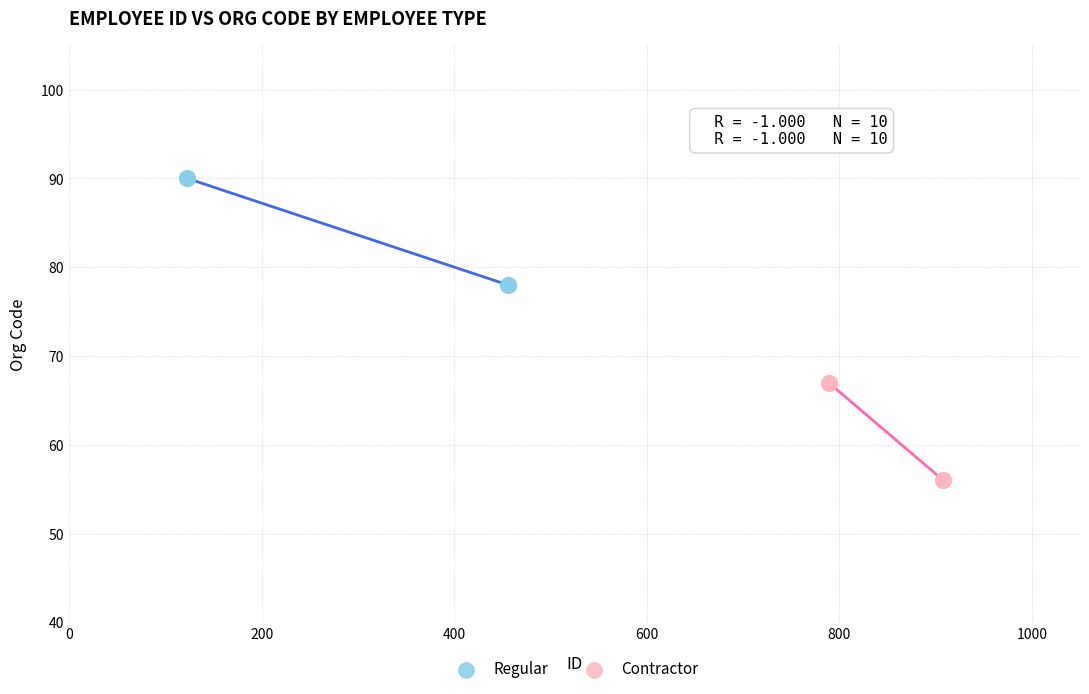

Which series has the largest Y range (max minus min)?

Regular